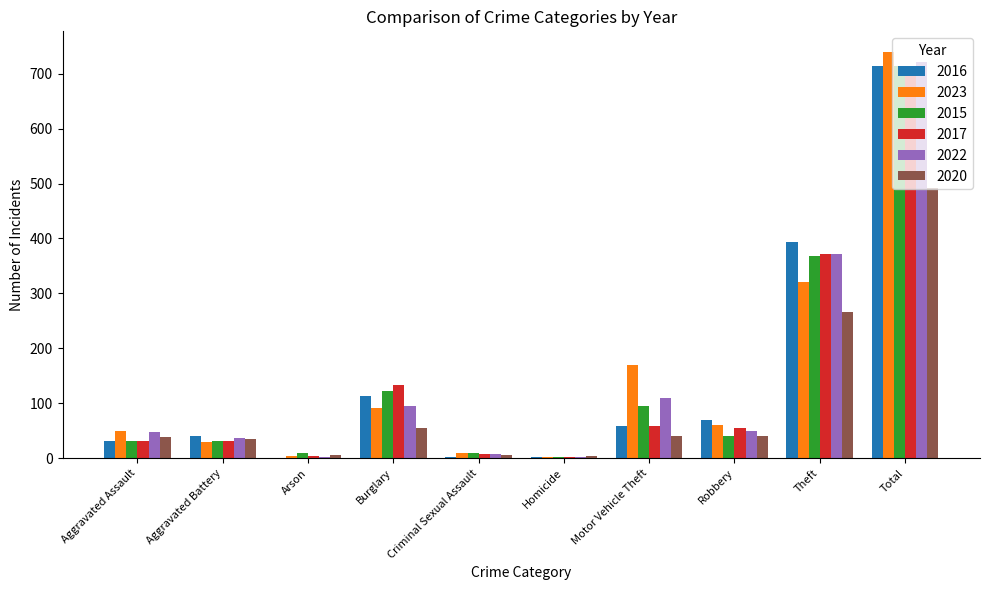

Which category has the highest value in the 2017 series?

Total